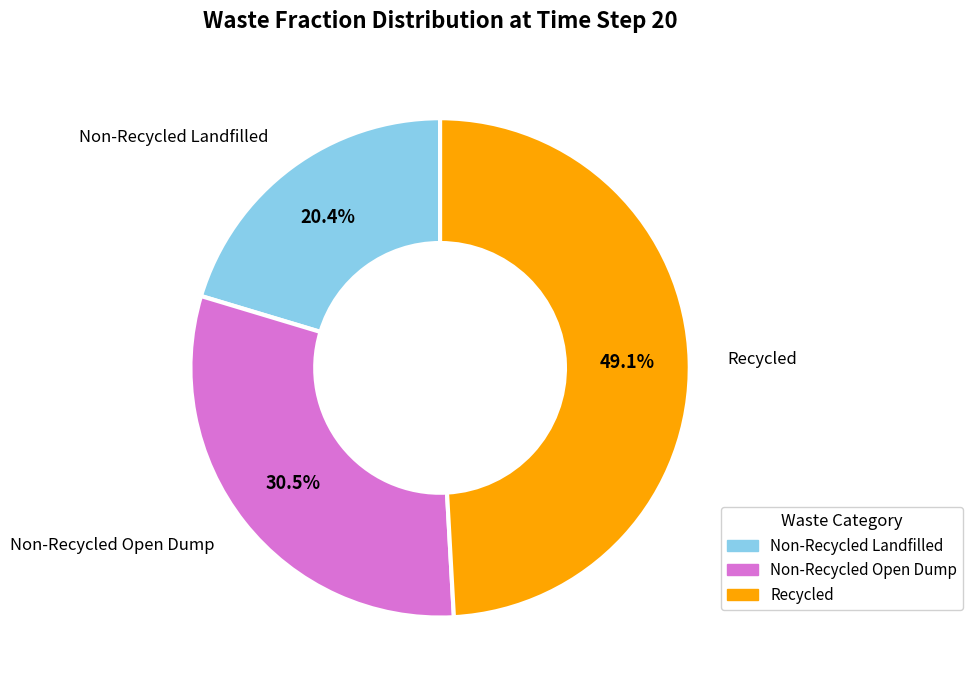

How many segments does this pie chart have?

3